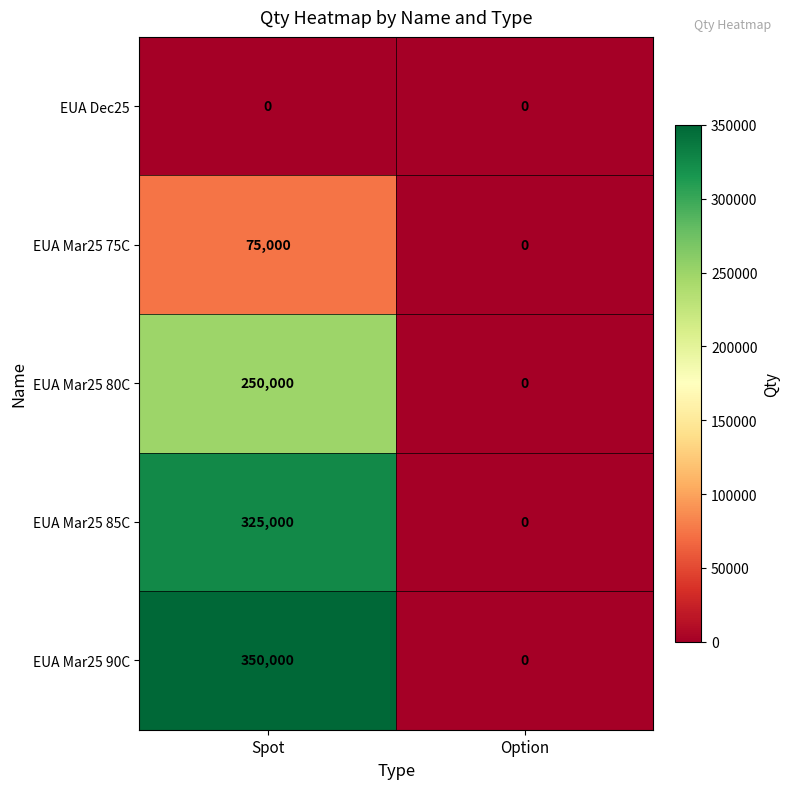

Between Spot and Option, which series saw the biggest shift?

EUA Mar25 90C